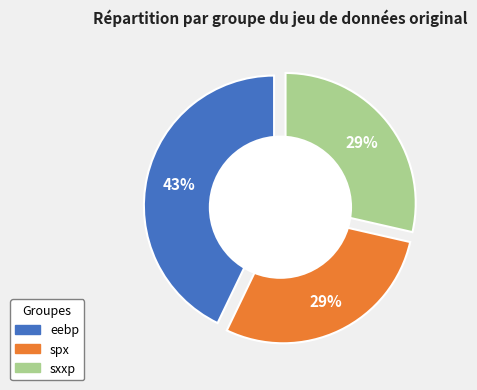

Which slice is the largest?

eebp